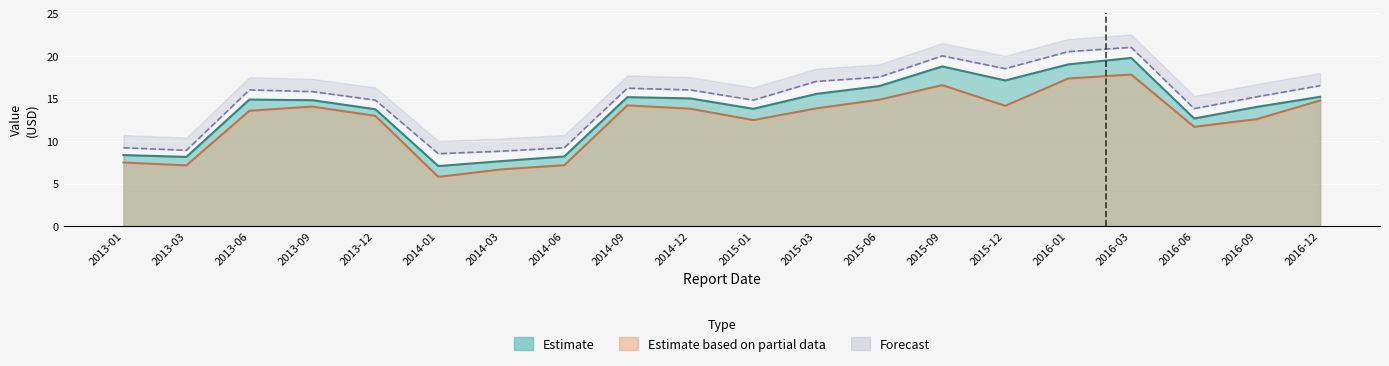

What is the difference between the second highest and second lowest values in the NAV_mean series?

11.4